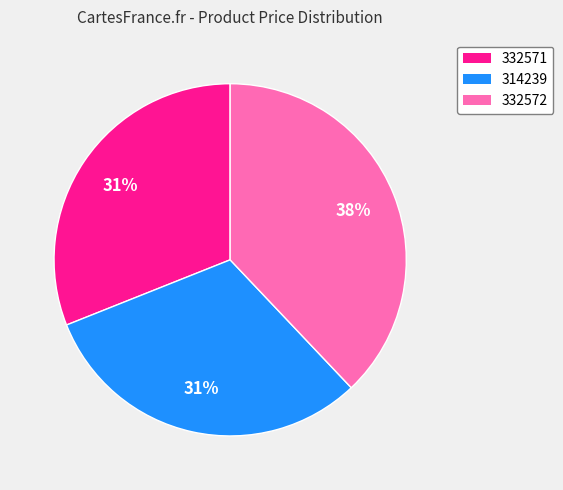

Does 332572 represent more than half of the total?

No